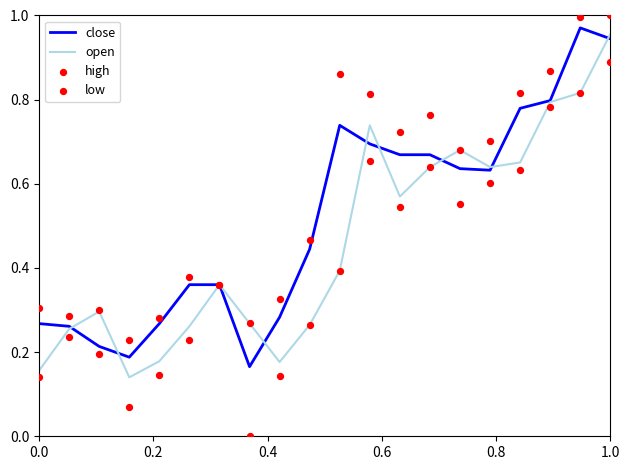

The close series shows 0.4 at 0.0. True or false?

False